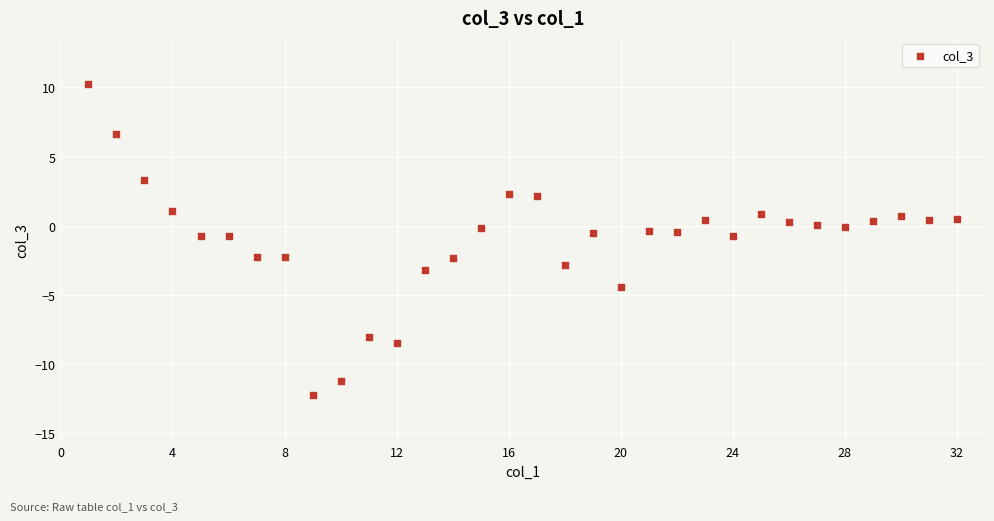

What is the range of Y values (max minus min)?

22.5